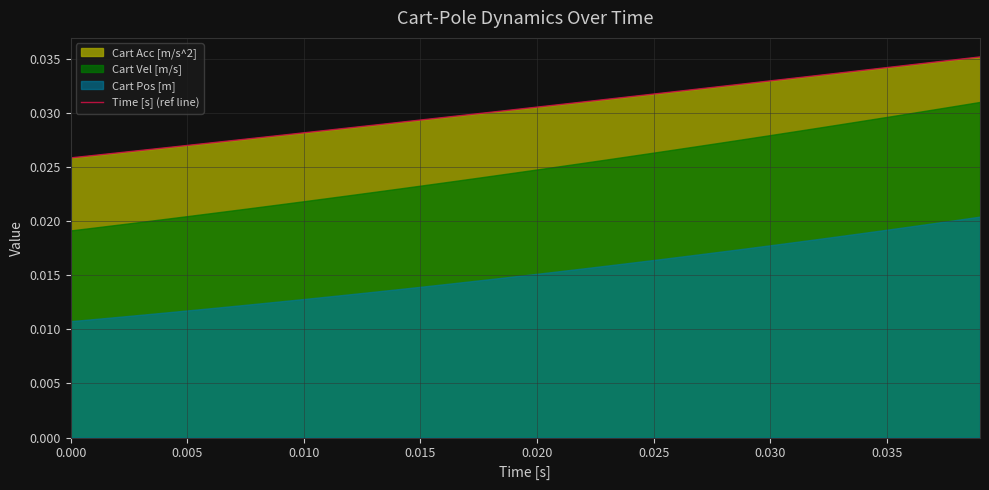

What is the label of the 34th point from the right?

0.030